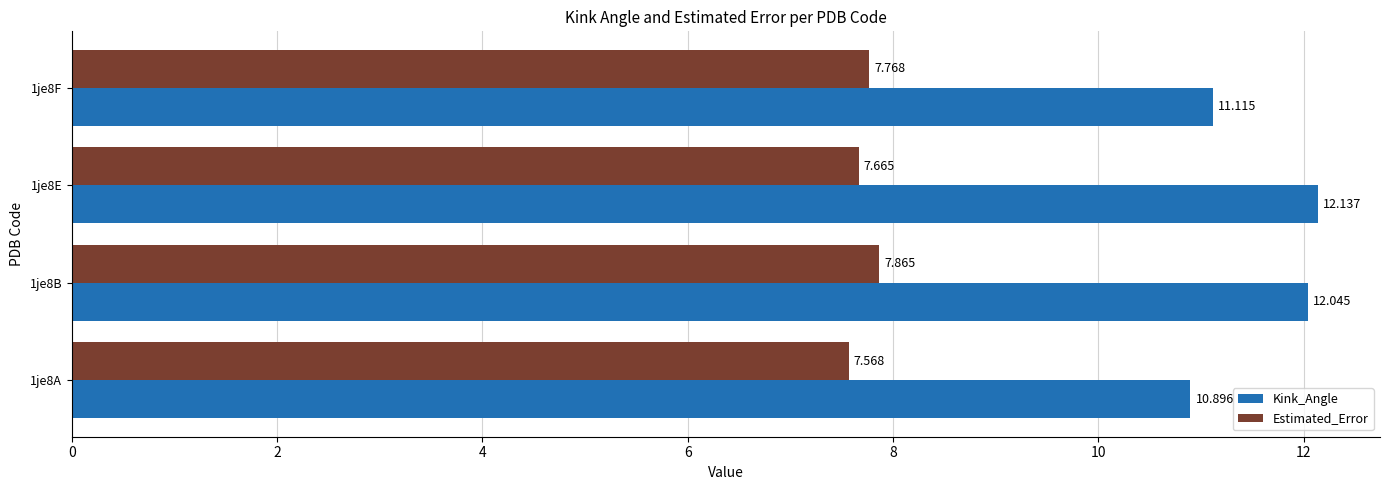

At which category is the sum across all series the highest?

1je8B